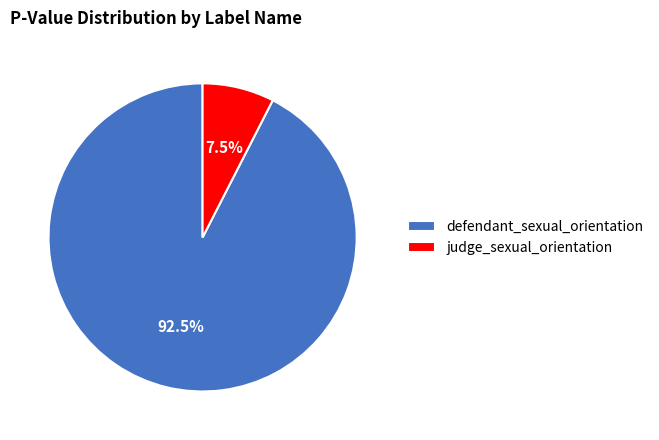

Which slice represents more than half of the pie?

defendant_sexual_orientation